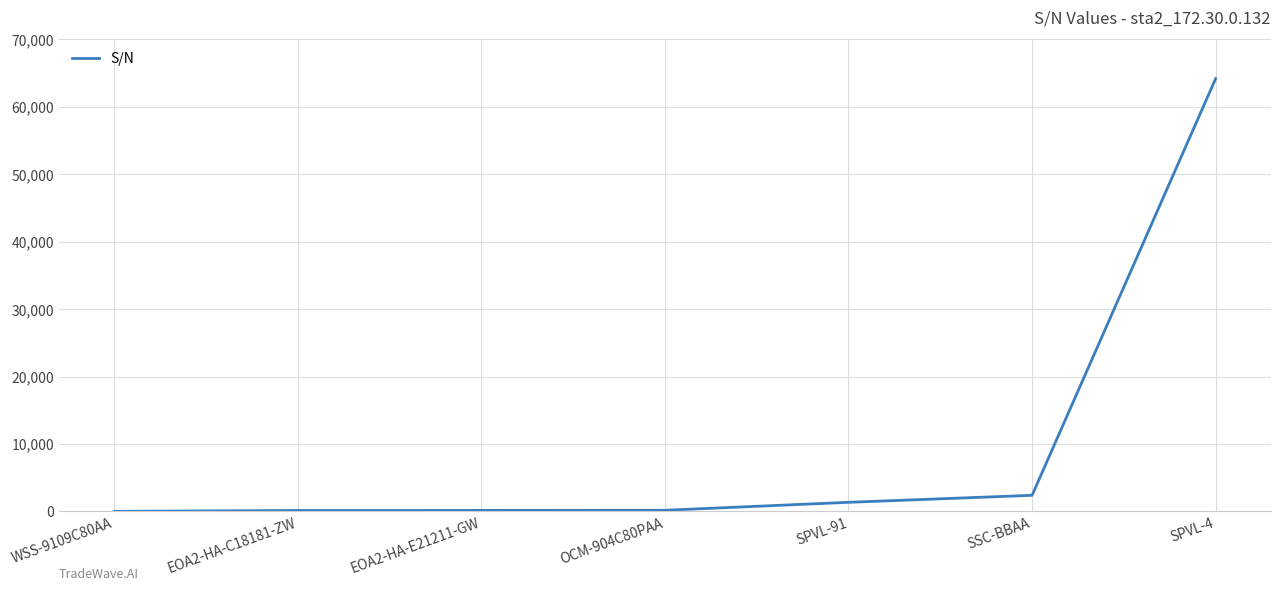

How many values are below 164?

3